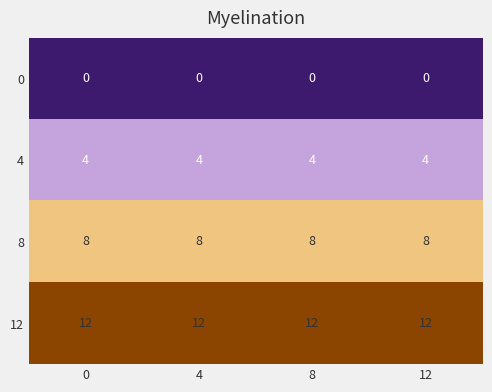

Rank the series by their average value, from highest to lowest.

12, 8, 4, 0